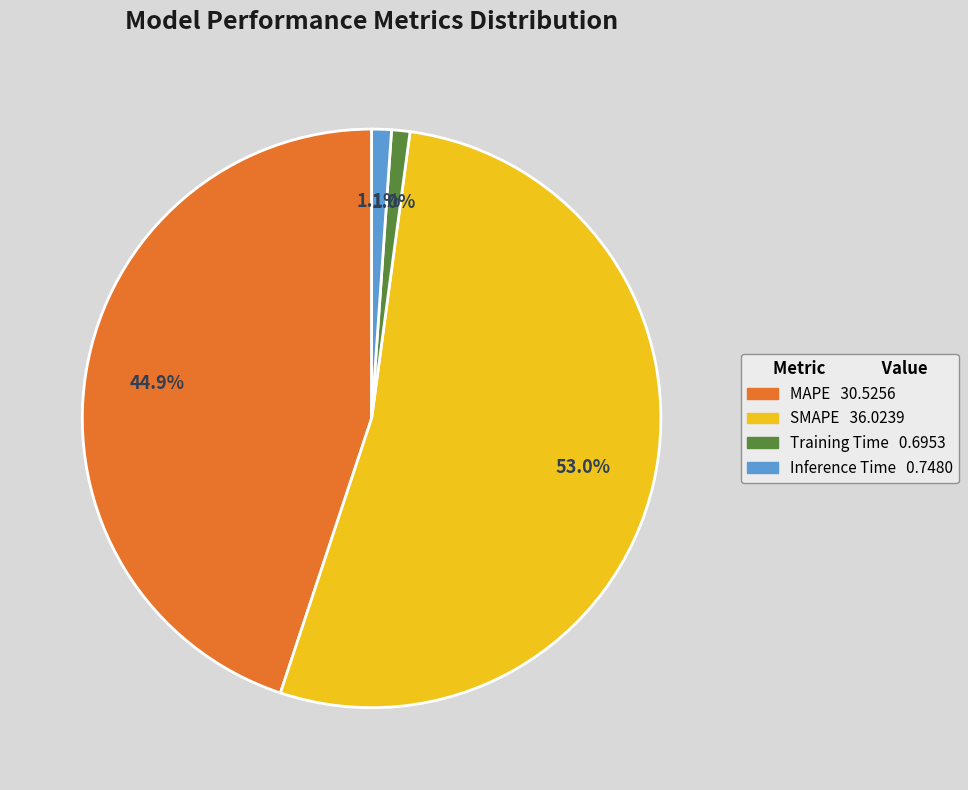

How many segments does this pie chart have?

4